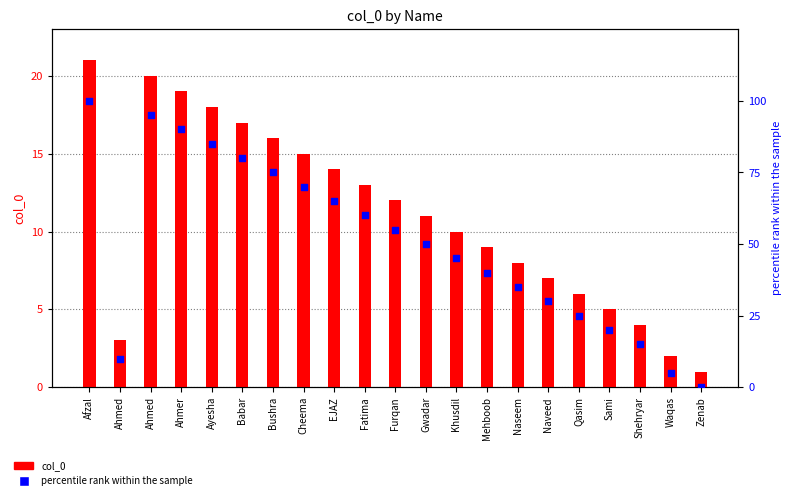

Is the value of percentile rank within the sample at EJAZ greater than the value of col_0 at Furqan?

Yes